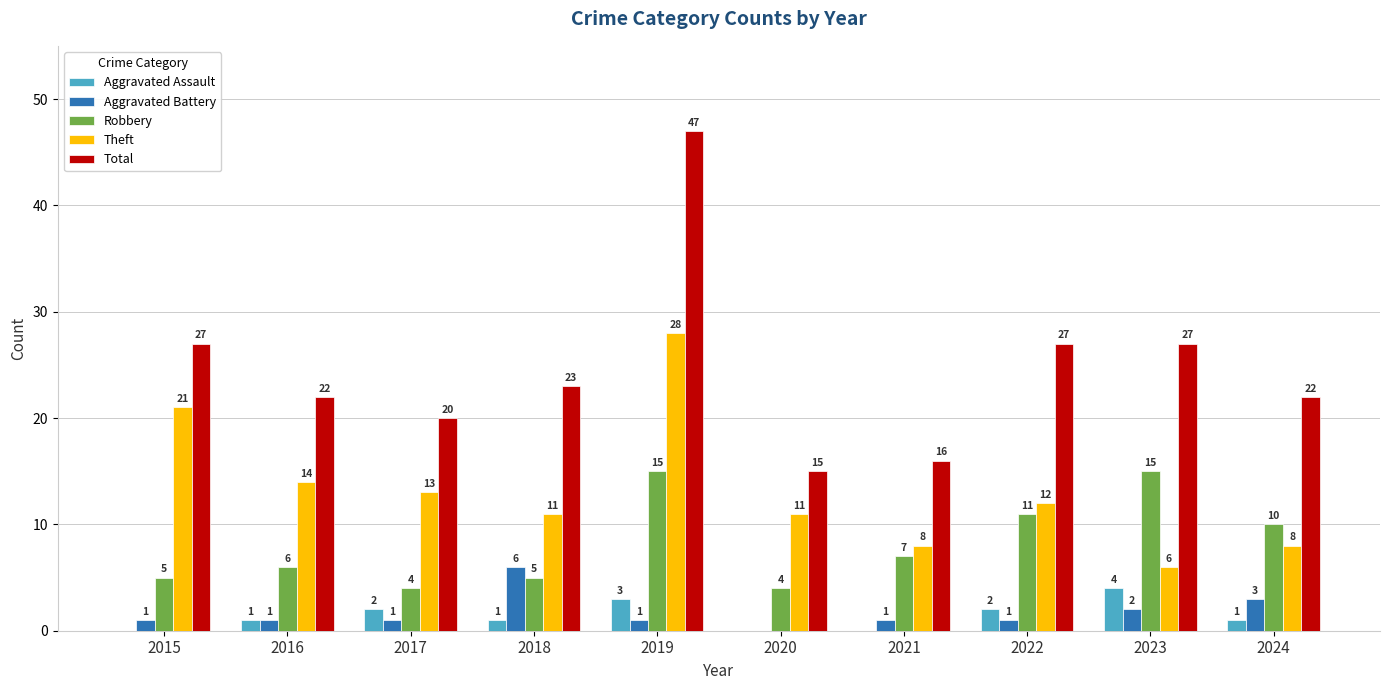

Are the bars horizontal?

No